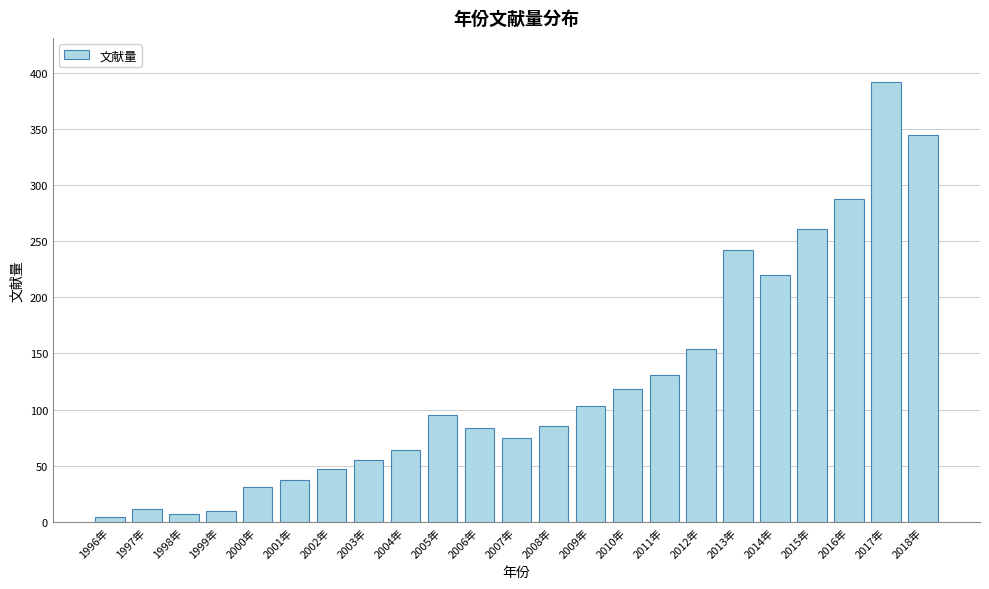

The chart shows a value of 392 at 2017年. True or false?

True